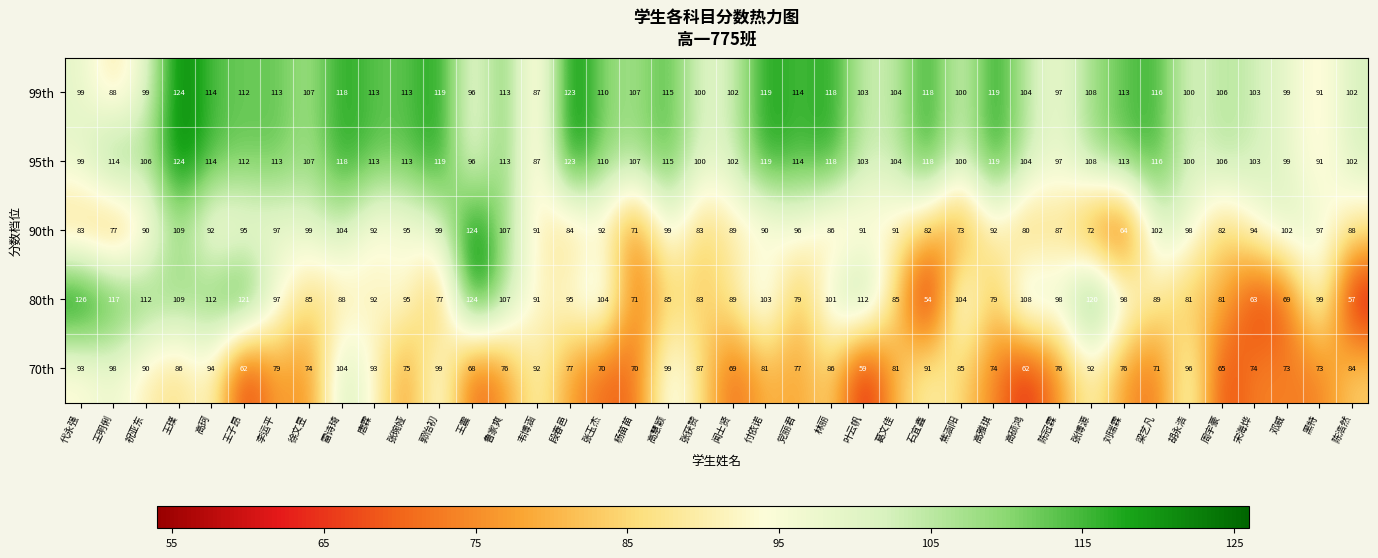

True or false: 80th has a value of 27 at 雷诗琦.

False